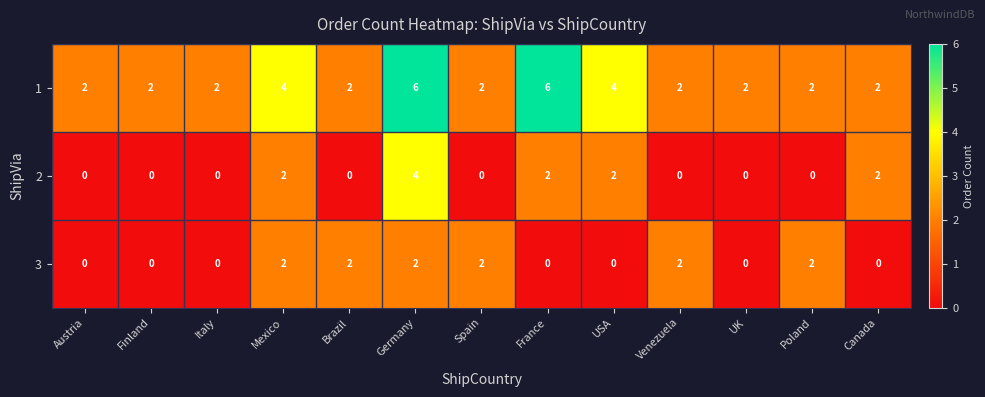

True or false: 1 has a value of 4 at USA.

True